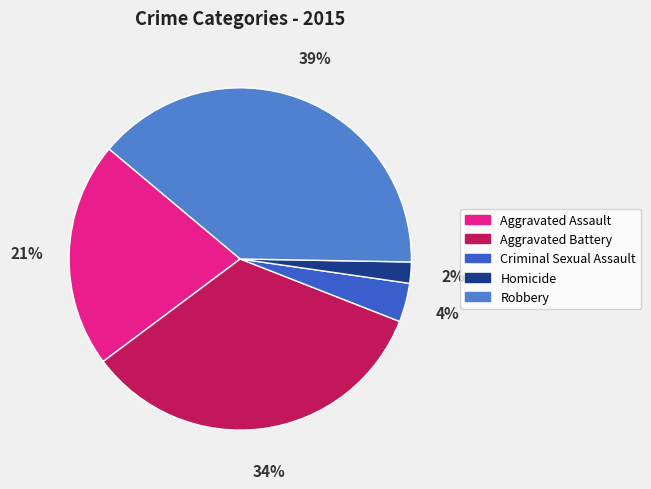

To the nearest percent, what is the average slice percentage?

20%